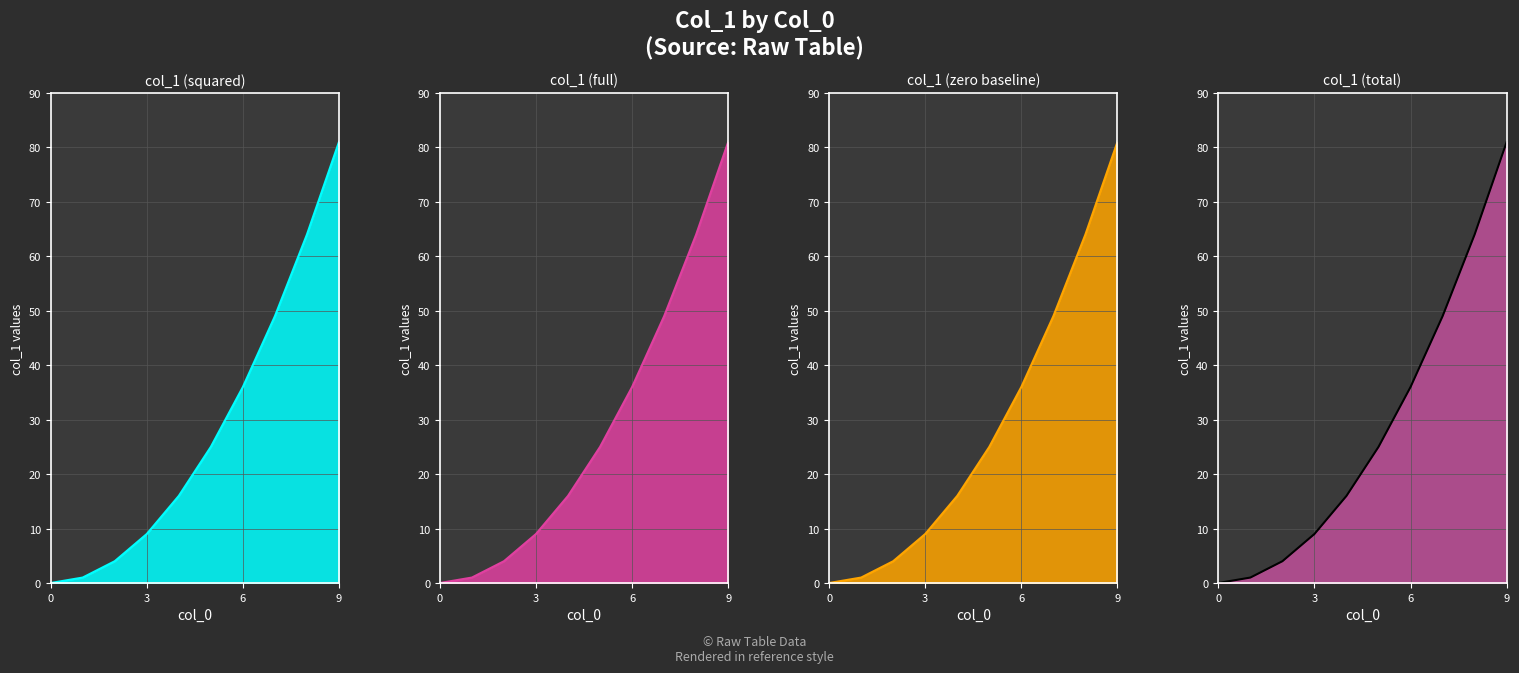

At 4, list the series in order from smallest to largest.

col_1 line (panel 1), col_1 line (panel 2), col_1 line (panel 3), col_1 line (panel 4)